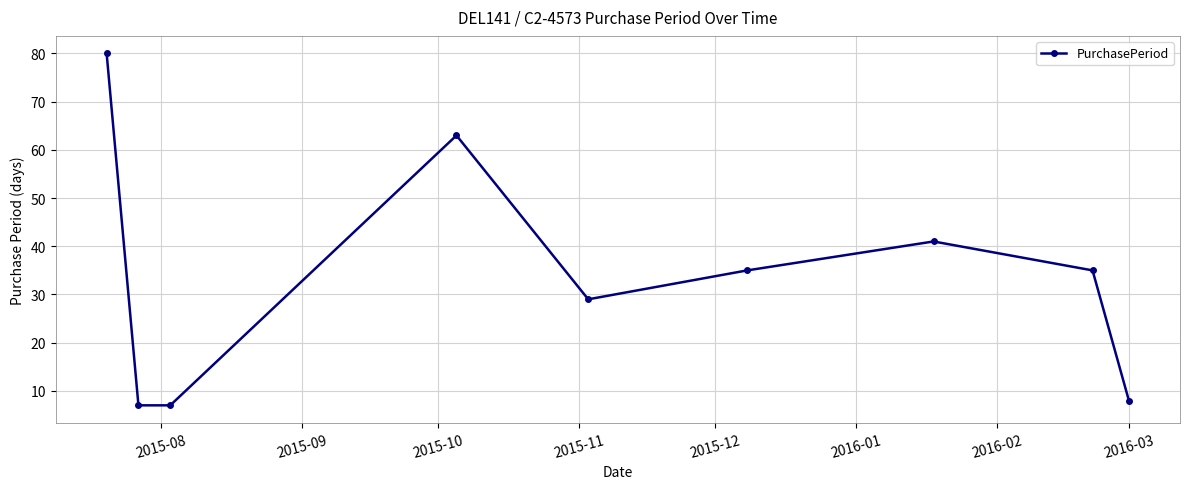

What is the smallest value displayed?

7